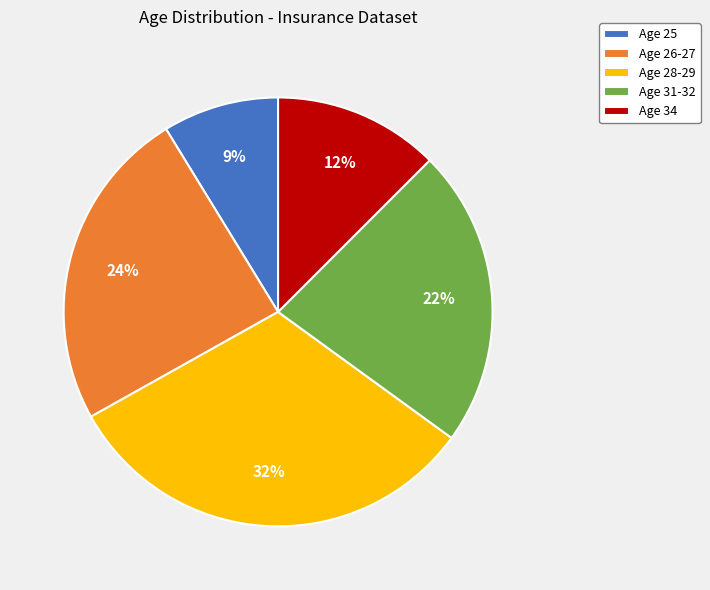

Combined, do Age 25 and Age 31-32 account for over 50%?

No